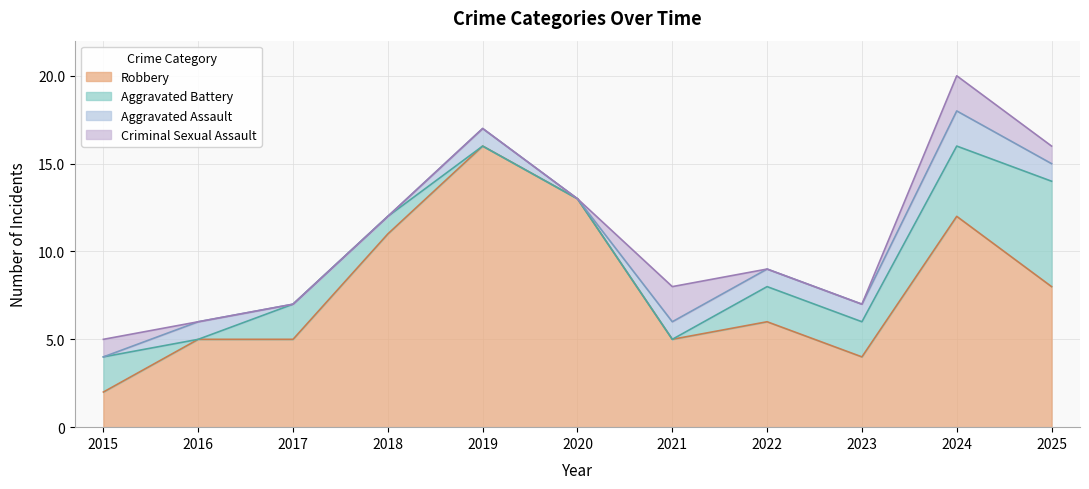

Read the Aggravated Assault value at 2016.

1